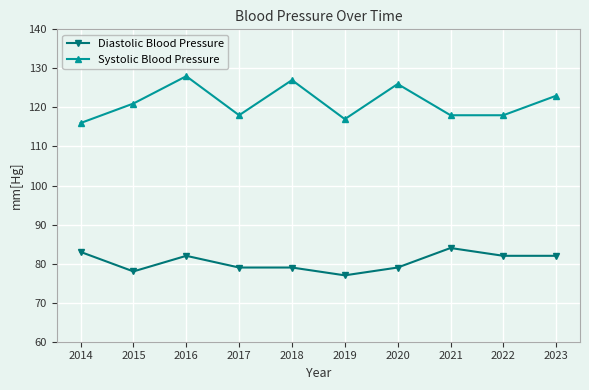

At how many categories does at least one series exceed 112?

10